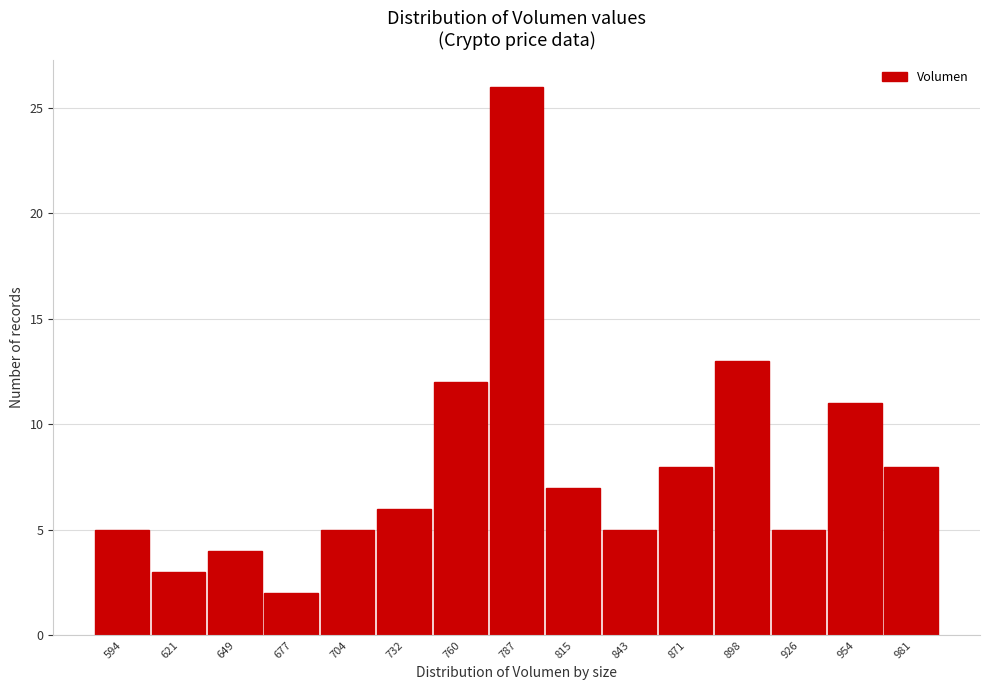

Reading left to right, list every bar in this chart as the range it spans on the x-axis followed by its height. Neither the bar edges nor the heights are printed on the chart, so give them approximately, as read against the axes.

580 to 605: 5
605 to 635: 3
635 to 665: 4
665 to 690: 2
690 to 720: 5
720 to 745: 6
745 to 775: 12
775 to 800: 26
800 to 830: 7
830 to 855: 5
855 to 885: 8
885 to 910: 13
910 to 940: 5
940 to 970: 11
970 to 995: 8